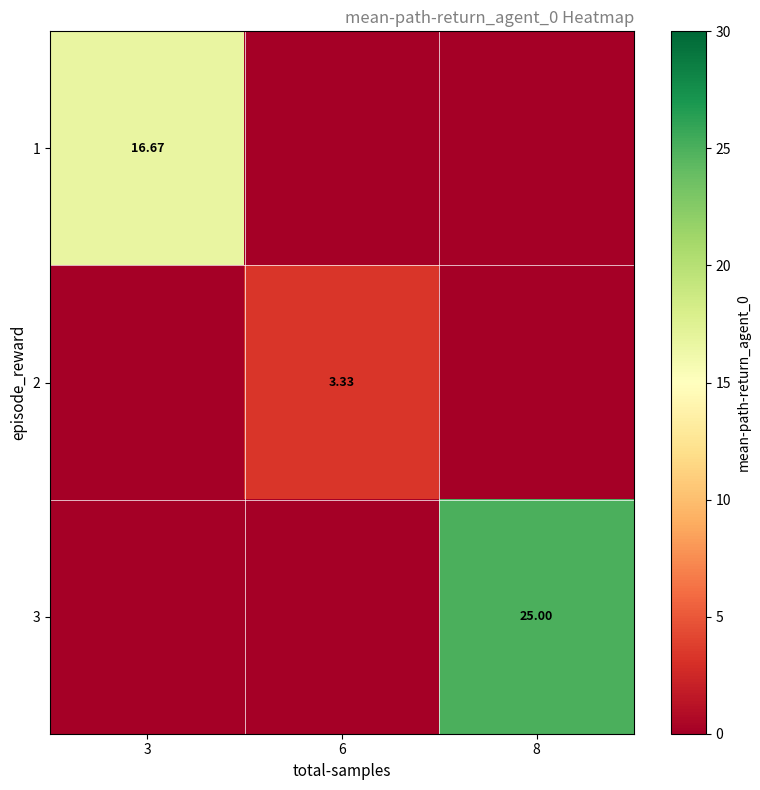

Is it true that 1 equals 7.8 at 6?

False